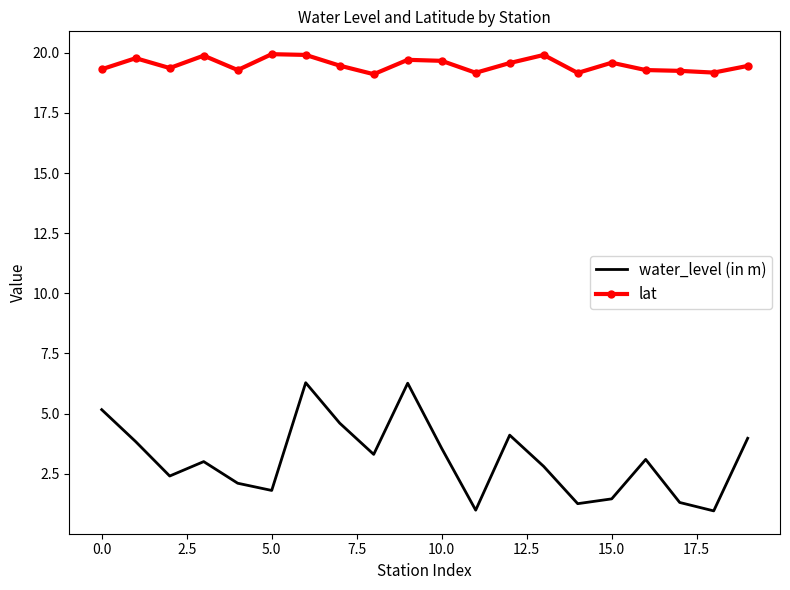

List the series in order of their peak value, highest first.

lat, water_level (in m)